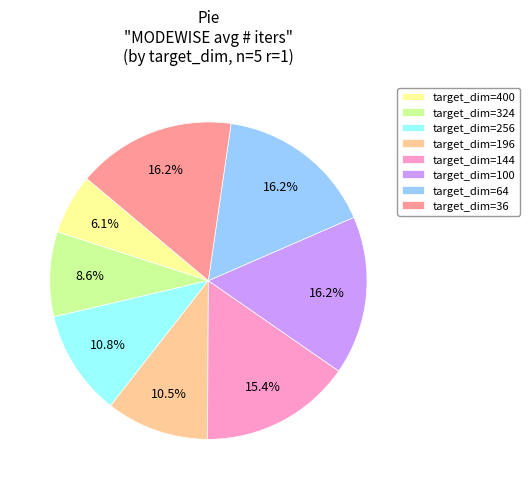

Between target_dim=36 and target_dim=196, which is larger?

target_dim=36